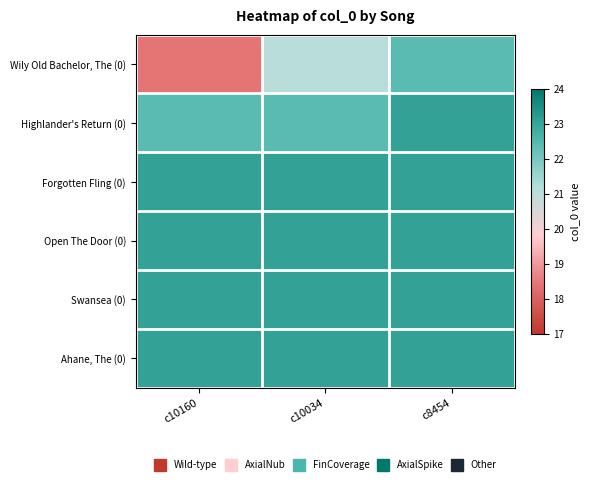

Reading left to right, list all the values displayed in this chart.

Wily Old Bachelor, The (0): c10160=18.4	c10034=21.1	c8454=22.4
Highlander's Return (0): c10160=22.4	c10034=22.4	c8454=23.0
Forgotten Fling (0): c10160=23.0	c10034=23.0	c8454=23.0
Open The Door (0): c10160=23.0	c10034=23.0	c8454=23.0
Swansea (0): c10160=23.0	c10034=23.0	c8454=23.0
Ahane, The (0): c10160=23.0	c10034=23.0	c8454=23.0